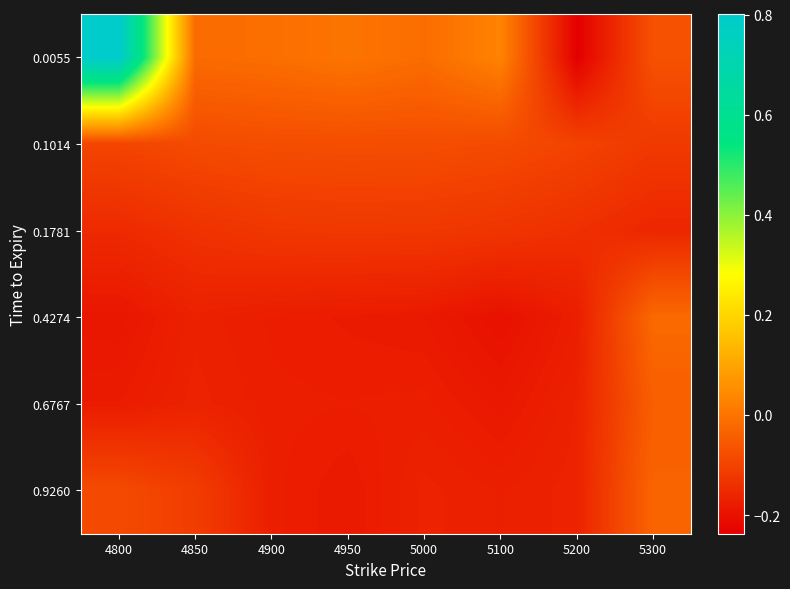

Reading left to right, list all the values displayed in this chart.

0.0055: 4800=0.8	4850=-0.0	4900=-0.0	4950=0.0	5000=-0.0	5100=0.0	5200=-0.2	5300=-0.1
0.1014: 4800=-0.1	4850=-0.1	4900=-0.1	4950=-0.1	5000=-0.1	5100=-0.1	5200=-0.1	5300=-0.1
0.1781: 4800=-0.2	4850=-0.1	4900=-0.1	4950=-0.1	5000=-0.1	5100=-0.1	5200=-0.1	5300=-0.2
0.4274: 4800=-0.2	4850=-0.2	4900=-0.2	4950=-0.2	5000=-0.2	5100=-0.2	5200=-0.2	5300=-0.0
0.6767: 4800=-0.2	4850=-0.2	4900=-0.2	4950=-0.2	5000=-0.2	5100=-0.2	5200=-0.2	5300=-0.0
0.9260: 4800=-0.1	4850=-0.1	4900=-0.2	4950=-0.2	5000=-0.2	5100=-0.2	5200=-0.2	5300=-0.0